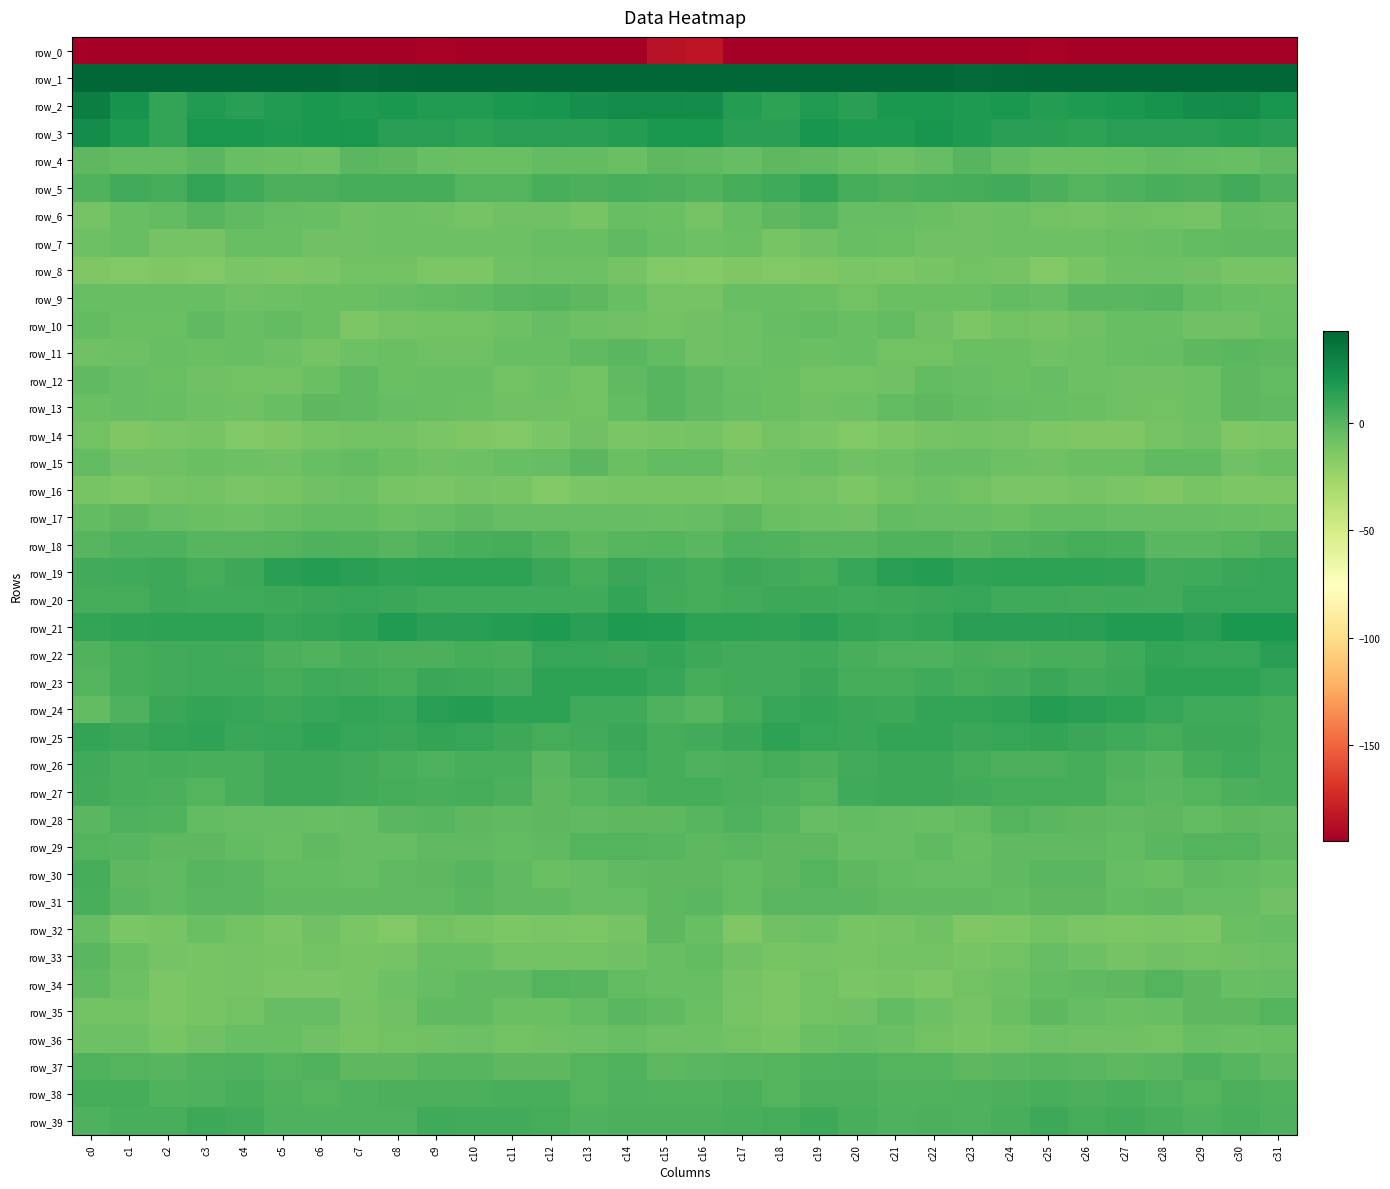

Reading left to right, extract all data points from this chart.

row_0: c0=-220.4	c1=-195.1	c2=-201.6	c3=-200.7	c4=-196.2	c5=-196.0	c6=-197.2	c7=-199.8	c8=-196.1	c9=-192.6	c10=-194.8	c11=-195.6	c12=-194.9	c13=-195.4	c14=-196.1	c15=-185.3	c16=-182.9	c17=-197.4	c18=-202.1	c19=-198.9	c20=-196.2	c21=-195.9	c22=-198.9	c23=-198.5	c24=-194.5	c25=-192.8	c26=-196.0	c27=-195.0	c28=-194.9	c29=-195.8	c30=-195.8	c31=-207.2
row_1: c0=52.5	c1=48.2	c2=43.5	c3=44.4	c4=45.1	c5=46.3	c6=44.9	c7=40.8	c8=41.6	c9=43.5	c10=43.2	c11=43.4	c12=45.3	c13=49.0	c14=48.8	c15=54.1	c16=53.7	c17=45.5	c18=43.7	c19=44.6	c20=45.1	c21=46.6	c22=42.8	c23=41.0	c24=42.2	c25=43.6	c26=43.1	c27=44.0	c28=46.6	c29=49.8	c30=48.3	c31=53.8
row_2: c0=31.6	c1=21.1	c2=11.1	c3=16.7	c4=14.5	c5=17.1	c6=18.7	c7=17.5	c8=18.5	c9=16.6	c10=16.9	c11=18.4	c12=20.2	c13=23.2	c14=25.2	c15=25.1	c16=24.3	c17=15.4	c18=12.8	c19=16.8	c20=14.0	c21=18.9	c22=18.2	c23=17.8	c24=18.1	c25=16.0	c26=17.8	c27=18.5	c28=21.6	c29=24.2	c30=24.7	c31=20.6
row_3: c0=24.4	c1=17.2	c2=11.3	c3=19.2	c4=19.1	c5=17.6	c6=19.0	c7=19.3	c8=14.4	c9=14.6	c10=12.7	c11=14.6	c12=14.7	c13=14.0	c14=16.1	c15=18.5	c16=18.6	c17=13.7	c18=13.6	c19=20.7	c20=17.7	c21=18.1	c22=20.1	c23=17.3	c24=13.8	c25=14.1	c26=12.9	c27=14.8	c28=14.7	c29=14.7	c30=16.1	c31=14.0
row_4: c0=-2.2	c1=-4.0	c2=-3.8	c3=-1.1	c4=-5.2	c5=-7.0	c6=-7.3	c7=-0.6	c8=-2.1	c9=-5.8	c10=-6.7	c11=-6.3	c12=-4.2	c13=-3.9	c14=-6.1	c15=-2.3	c16=-3.0	c17=-4.7	c18=-1.8	c19=-2.7	c20=-6.0	c21=-7.9	c22=-4.5	c23=-0.1	c24=-3.9	c25=-6.1	c26=-6.6	c27=-5.7	c28=-3.5	c29=-4.8	c30=-5.6	c31=-3.2
row_5: c0=2.0	c1=6.4	c2=6.0	c3=10.9	c4=7.5	c5=3.4	c6=4.0	c7=5.2	c8=5.9	c9=5.5	c10=1.0	c11=1.2	c12=4.4	c13=3.7	c14=4.9	c15=3.3	c16=2.0	c17=5.7	c18=7.8	c19=10.9	c20=5.3	c21=3.3	c22=4.5	c23=5.5	c24=6.4	c25=3.7	c26=0.5	c27=2.4	c28=4.5	c29=3.6	c30=6.3	c31=3.1
row_6: c0=-10.3	c1=-5.8	c2=-3.6	c3=-0.5	c4=-2.9	c5=-4.8	c6=-5.8	c7=-8.1	c8=-7.8	c9=-8.0	c10=-10.3	c11=-8.6	c12=-8.0	c13=-11.3	c14=-6.1	c15=-6.7	c16=-10.3	c17=-5.5	c18=-2.3	c19=-0.5	c20=-4.3	c21=-4.7	c22=-6.9	c23=-8.2	c24=-7.3	c25=-9.0	c26=-10.1	c27=-8.0	c28=-9.4	c29=-10.1	c30=-3.9	c31=-4.5
row_7: c0=-7.9	c1=-5.3	c2=-9.9	c3=-10.2	c4=-5.9	c5=-5.5	c6=-8.0	c7=-8.0	c8=-7.6	c9=-7.4	c10=-7.7	c11=-7.1	c12=-5.5	c13=-5.3	c14=-3.1	c15=-5.8	c16=-7.6	c17=-6.3	c18=-11.2	c19=-8.4	c20=-5.4	c21=-6.5	c22=-8.0	c23=-8.0	c24=-7.1	c25=-7.8	c26=-7.6	c27=-6.5	c28=-5.5	c29=-4.1	c30=-2.9	c31=-3.0
row_8: c0=-13.6	c1=-14.5	c2=-14.4	c3=-14.9	c4=-11.9	c5=-12.7	c6=-12.4	c7=-9.2	c8=-9.4	c9=-13.5	c10=-13.1	c11=-8.2	c12=-7.3	c13=-7.9	c14=-10.3	c15=-14.6	c16=-16.0	c17=-14.4	c18=-14.6	c19=-14.1	c20=-11.8	c21=-13.1	c22=-11.0	c23=-8.9	c24=-10.4	c25=-14.8	c26=-11.1	c27=-7.5	c28=-7.6	c29=-8.5	c30=-11.0	c31=-11.0
row_9: c0=-5.7	c1=-5.9	c2=-5.6	c3=-5.5	c4=-8.2	c5=-7.7	c6=-6.3	c7=-6.7	c8=-5.0	c9=-4.0	c10=-2.9	c11=-1.0	c12=0.1	c13=-2.4	c14=-5.5	c15=-10.0	c16=-10.2	c17=-6.1	c18=-5.4	c19=-6.2	c20=-8.9	c21=-6.6	c22=-6.6	c23=-6.5	c24=-3.9	c25=-4.6	c26=-1.4	c27=-0.7	c28=-0.1	c29=-4.1	c30=-5.6	c31=-6.6
row_10: c0=-3.6	c1=-6.3	c2=-6.1	c3=-3.1	c4=-5.4	c5=-4.0	c6=-6.2	c7=-12.8	c8=-10.6	c9=-9.7	c10=-9.6	c11=-7.4	c12=-4.9	c13=-7.2	c14=-8.7	c15=-9.4	c16=-8.3	c17=-7.6	c18=-4.6	c19=-3.7	c20=-5.3	c21=-4.0	c22=-8.9	c23=-13.1	c24=-9.4	c25=-10.2	c26=-8.7	c27=-5.9	c28=-5.2	c29=-8.4	c30=-8.3	c31=-5.6
row_11: c0=-8.4	c1=-7.7	c2=-6.1	c3=-6.4	c4=-5.6	c5=-7.1	c6=-10.1	c7=-7.1	c8=-6.6	c9=-8.3	c10=-8.7	c11=-5.9	c12=-5.3	c13=-2.9	c14=-1.2	c15=-3.9	c16=-8.4	c17=-7.9	c18=-5.4	c19=-6.7	c20=-5.3	c21=-9.2	c22=-8.9	c23=-6.9	c24=-7.0	c25=-8.8	c26=-7.5	c27=-5.3	c28=-4.4	c29=-2.4	c30=-0.9	c31=-2.1
row_12: c0=-2.8	c1=-4.9	c2=-6.3	c3=-8.3	c4=-9.3	c5=-9.0	c6=-6.5	c7=-3.2	c8=-6.2	c9=-5.2	c10=-5.9	c11=-8.9	c12=-7.7	c13=-9.5	c14=-2.8	c15=-0.4	c16=-2.8	c17=-5.6	c18=-6.9	c19=-8.9	c20=-9.3	c21=-8.7	c22=-4.2	c23=-4.3	c24=-6.3	c25=-4.5	c26=-7.4	c27=-8.3	c28=-8.6	c29=-7.4	c30=-1.6	c31=-3.6
row_13: c0=-6.5	c1=-4.9	c2=-6.1	c3=-7.5	c4=-8.6	c5=-5.4	c6=-2.2	c7=-2.9	c8=-4.7	c9=-5.4	c10=-6.5	c11=-8.2	c12=-8.6	c13=-9.3	c14=-4.0	c15=0.2	c16=-3.1	c17=-5.0	c18=-6.6	c19=-8.1	c20=-7.8	c21=-3.9	c22=-1.8	c23=-4.1	c24=-4.7	c25=-6.0	c26=-6.7	c27=-8.6	c28=-9.2	c29=-7.6	c30=-2.4	c31=-2.5
row_14: c0=-9.6	c1=-14.0	c2=-12.4	c3=-10.8	c4=-14.5	c5=-14.1	c6=-11.1	c7=-9.0	c8=-9.6	c9=-12.1	c10=-13.9	c11=-14.6	c12=-12.3	c13=-8.3	c14=-12.0	c15=-10.9	c16=-10.5	c17=-14.3	c18=-10.7	c19=-12.2	c20=-15.0	c21=-13.0	c22=-10.4	c23=-8.9	c24=-10.3	c25=-13.0	c26=-14.0	c27=-14.5	c28=-10.3	c29=-8.7	c30=-13.6	c31=-13.2
row_15: c0=-3.7	c1=-8.0	c2=-8.8	c3=-6.1	c4=-7.1	c5=-8.6	c6=-6.0	c7=-4.1	c8=-7.0	c9=-8.6	c10=-7.3	c11=-6.1	c12=-5.1	c13=-1.2	c14=-6.8	c15=-4.2	c16=-3.9	c17=-8.7	c18=-7.6	c19=-6.0	c20=-8.4	c21=-7.8	c22=-5.1	c23=-4.9	c24=-7.9	c25=-8.4	c26=-6.7	c27=-6.5	c28=-2.6	c29=-2.7	c30=-8.4	c31=-6.7
row_16: c0=-11.3	c1=-12.8	c2=-10.1	c3=-9.2	c4=-12.6	c5=-11.0	c6=-8.2	c7=-7.9	c8=-11.1	c9=-12.3	c10=-10.7	c11=-10.8	c12=-14.6	c13=-12.0	c14=-11.3	c15=-10.9	c16=-11.0	c17=-12.0	c18=-9.3	c19=-10.1	c20=-13.4	c21=-9.3	c22=-8.0	c23=-8.9	c24=-12.0	c25=-12.0	c26=-10.4	c27=-12.2	c28=-14.3	c29=-11.2	c30=-12.7	c31=-13.2
row_17: c0=-4.0	c1=-1.7	c2=-4.6	c3=-7.0	c4=-7.9	c5=-5.9	c6=-3.8	c7=-3.7	c8=-6.7	c9=-4.4	c10=-3.0	c11=-4.8	c12=-4.6	c13=-4.4	c14=-4.9	c15=-5.7	c16=-4.6	c17=-1.9	c18=-6.2	c19=-7.2	c20=-8.4	c21=-4.1	c22=-4.3	c23=-4.5	c24=-6.5	c25=-3.5	c26=-3.8	c27=-4.7	c28=-4.7	c29=-4.9	c30=-5.3	c31=-6.5
row_18: c0=-0.5	c1=2.3	c2=2.5	c3=0.0	c4=0.0	c5=1.3	c6=2.6	c7=1.4	c8=0.1	c9=2.9	c10=4.7	c11=5.4	c12=1.3	c13=-2.3	c14=0.3	c15=0.9	c16=-1.4	c17=3.1	c18=1.5	c19=-0.4	c20=0.2	c21=2.1	c22=2.1	c23=0.2	c24=1.3	c25=3.2	c26=5.5	c27=4.4	c28=-1.1	c29=-1.1	c30=1.0	c31=3.5
row_19: c0=6.8	c1=7.7	c2=7.9	c3=5.1	c4=8.4	c5=13.4	c6=15.6	c7=13.6	c8=12.4	c9=12.8	c10=13.1	c11=13.1	c12=9.2	c13=5.9	c14=8.9	c15=7.0	c16=6.0	c17=8.2	c18=6.8	c19=5.5	c20=10.3	c21=14.6	c22=15.3	c23=12.4	c24=12.5	c25=13.0	c26=13.0	c27=12.3	c28=6.6	c29=7.3	c30=9.1	c31=9.8
row_20: c0=5.5	c1=5.2	c2=7.9	c3=7.7	c4=7.7	c5=8.6	c6=8.9	c7=10.5	c8=9.1	c9=7.3	c10=7.0	c11=7.1	c12=7.1	c13=7.6	c14=11.1	c15=6.7	c16=5.4	c17=6.2	c18=7.9	c19=8.0	c20=7.7	c21=8.7	c22=9.2	c23=10.5	c24=7.6	c25=7.7	c26=6.2	c27=7.6	c28=6.2	c29=9.7	c30=10.5	c31=10.1
row_21: c0=10.9	c1=12.1	c2=13.0	c3=13.0	c4=12.6	c5=10.0	c6=11.3	c7=12.7	c8=16.3	c9=13.7	c10=15.3	c11=15.6	c12=17.6	c13=14.1	c14=17.2	c15=16.3	c16=13.1	c17=12.7	c18=12.4	c19=13.9	c20=11.0	c21=10.5	c22=11.3	c23=14.6	c24=15.2	c25=14.1	c26=15.2	c27=16.7	c28=16.5	c29=14.4	c30=18.6	c31=18.6
row_22: c0=2.2	c1=5.6	c2=6.5	c3=7.1	c4=6.0	c5=3.2	c6=1.9	c7=4.2	c8=3.9	c9=3.6	c10=5.2	c11=5.0	c12=9.8	c13=10.4	c14=9.7	c15=10.8	c16=8.7	c17=6.3	c18=6.3	c19=7.7	c20=4.6	c21=2.5	c22=2.3	c23=4.7	c24=3.2	c25=4.6	c26=4.6	c27=7.0	c28=10.7	c29=9.8	c30=10.6	c31=14.8
row_23: c0=0.9	c1=5.2	c2=6.8	c3=7.8	c4=7.5	c5=5.2	c6=7.0	c7=6.1	c8=5.4	c9=8.9	c10=7.9	c11=6.2	c12=12.5	c13=12.8	c14=13.3	c15=9.7	c16=5.6	c17=6.3	c18=6.5	c19=8.8	c20=5.9	c21=5.9	c22=7.1	c23=5.4	c24=6.7	c25=9.3	c26=6.4	c27=8.7	c28=13.1	c29=12.7	c30=13.3	c31=9.9
row_24: c0=-3.8	c1=3.1	c2=9.6	c3=10.8	c4=9.9	c5=8.5	c6=9.8	c7=11.4	c8=10.2	c9=14.9	c10=15.5	c11=12.6	c12=12.8	c13=7.2	c14=7.5	c15=3.2	c16=0.0	c17=5.8	c18=10.4	c19=10.8	c20=9.0	c21=8.6	c22=10.8	c23=10.6	c24=11.9	c25=15.7	c26=14.0	c27=13.2	c28=10.6	c29=7.3	c30=6.9	c31=5.2
row_25: c0=11.4	c1=9.3	c2=11.5	c3=11.7	c4=9.1	c5=10.0	c6=11.7	c7=10.3	c8=9.1	c9=11.1	c10=9.7	c11=8.2	c12=5.3	c13=6.5	c14=9.3	c15=5.5	c16=6.4	c17=8.8	c18=12.5	c19=10.3	c20=8.9	c21=10.9	c22=11.2	c23=9.4	c24=9.9	c25=11.1	c26=9.0	c27=7.1	c28=5.1	c29=8.3	c30=8.5	c31=5.1
row_26: c0=7.7	c1=4.9	c2=5.6	c3=4.5	c4=4.8	c5=8.0	c6=8.6	c7=6.5	c8=4.2	c9=2.6	c10=4.7	c11=4.8	c12=-1.3	c13=3.3	c14=7.6	c15=5.1	c16=3.0	c17=4.0	c18=5.9	c19=3.7	c20=6.1	c21=8.4	c22=8.1	c23=5.3	c24=3.5	c25=3.2	c26=5.7	c27=1.9	c28=-0.4	c29=5.7	c30=7.5	c31=4.5
row_27: c0=6.8	c1=4.8	c2=4.1	c3=0.5	c4=4.7	c5=8.4	c6=8.5	c7=6.7	c8=6.0	c9=5.0	c10=5.6	c11=3.3	c12=-1.5	c13=0.1	c14=2.8	c15=5.2	c16=5.6	c17=3.7	c18=3.2	c19=0.7	c20=7.1	c21=8.6	c22=7.8	c23=6.2	c24=5.8	c25=5.2	c26=5.4	c27=1.1	c28=-1.2	c29=1.2	c30=3.3	c31=4.6
row_28: c0=-1.0	c1=2.4	c2=1.6	c3=-3.4	c4=-4.6	c5=-4.3	c6=-5.7	c7=-4.4	c8=-0.8	c9=-0.1	c10=-1.5	c11=-3.2	c12=-2.3	c13=-3.2	c14=-2.0	c15=-1.6	c16=-0.1	c17=2.3	c18=-0.5	c19=-4.3	c20=-4.0	c21=-5.0	c22=-5.7	c23=-3.4	c24=0.4	c25=-0.7	c26=-2.4	c27=-2.8	c28=-2.2	c29=-3.4	c30=-1.8	c31=-2.4
row_29: c0=1.0	c1=0.4	c2=-2.1	c3=-1.9	c4=-3.5	c5=-5.7	c6=-3.0	c7=-5.1	c8=-4.3	c9=-2.6	c10=-3.1	c11=-3.6	c12=-2.6	c13=0.5	c14=1.2	c15=0.2	c16=-1.7	c17=-1.4	c18=-2.2	c19=-2.0	c20=-4.6	c21=-5.0	c22=-3.2	c23=-5.7	c24=-3.0	c25=-2.9	c26=-3.3	c27=-3.8	c28=-0.9	c29=0.7	c30=0.7	c31=-1.8
row_30: c0=6.0	c1=-1.6	c2=-3.3	c3=0.1	c4=-0.9	c5=-3.3	c6=-4.1	c7=-5.0	c8=-3.2	c9=-2.0	c10=-0.2	c11=-2.9	c12=-6.6	c13=-4.9	c14=-2.9	c15=-2.2	c16=-1.6	c17=-4.1	c18=-1.9	c19=0.4	c20=-2.0	c21=-3.8	c22=-4.6	c23=-4.4	c24=-2.7	c25=-1.0	c26=-0.8	c27=-4.9	c28=-6.3	c29=-3.2	c30=-4.0	c31=-5.4
row_31: c0=4.9	c1=-1.3	c2=-2.6	c3=-1.0	c4=-0.8	c5=-2.8	c6=-2.7	c7=-3.1	c8=-3.1	c9=-2.7	c10=-1.2	c11=-3.2	c12=-3.1	c13=-4.7	c14=-4.6	c15=-2.4	c16=-0.8	c17=-3.5	c18=-1.3	c19=-1.1	c20=-1.3	c21=-3.0	c22=-2.8	c23=-2.6	c24=-3.5	c25=-1.5	c26=-2.1	c27=-3.5	c28=-3.3	c29=-4.7	c30=-4.7	c31=-8.1
row_32: c0=-5.2	c1=-11.8	c2=-11.6	c3=-6.9	c4=-9.6	c5=-12.0	c6=-8.0	c7=-12.1	c8=-14.6	c9=-9.8	c10=-10.9	c11=-13.2	c12=-11.8	c13=-13.4	c14=-9.9	c15=-1.8	c16=-6.1	c17=-13.6	c18=-8.5	c19=-7.7	c20=-11.2	c21=-10.6	c22=-8.3	c23=-14.0	c24=-13.1	c25=-9.0	c26=-12.5	c27=-12.9	c28=-12.1	c29=-13.1	c30=-6.8	c31=-4.4
row_33: c0=-1.1	c1=-6.3	c2=-10.7	c3=-10.9	c4=-10.1	c5=-10.8	c6=-8.9	c7=-11.4	c8=-10.3	c9=-6.1	c10=-6.1	c11=-9.6	c12=-9.1	c13=-9.1	c14=-8.3	c15=-5.8	c16=-3.7	c17=-8.3	c18=-11.2	c19=-10.2	c20=-11.1	c21=-9.7	c22=-9.7	c23=-11.4	c24=-9.1	c25=-4.9	c26=-7.7	c27=-10.0	c28=-8.6	c29=-9.0	c30=-8.2	c31=-7.1
row_34: c0=-2.8	c1=-8.0	c2=-13.1	c3=-11.0	c4=-10.0	c5=-12.0	c6=-12.1	c7=-11.1	c8=-7.8	c9=-5.1	c10=-2.4	c11=-3.2	c12=0.5	c13=-0.3	c14=-4.0	c15=-6.0	c16=-5.6	c17=-10.7	c18=-12.8	c19=-9.4	c20=-11.9	c21=-11.3	c22=-12.7	c23=-9.2	c24=-7.4	c25=-3.4	c26=-3.2	c27=-2.0	c28=1.3	c29=-2.0	c30=-5.7	c31=-5.1
row_35: c0=-9.2	c1=-9.3	c2=-13.2	c3=-11.1	c4=-9.3	c5=-4.9	c6=-4.9	c7=-10.5	c8=-8.7	c9=-3.1	c10=-2.5	c11=-6.8	c12=-6.2	c13=-3.4	c14=-1.4	c15=-3.1	c16=-6.3	c17=-10.9	c18=-13.4	c19=-9.7	c20=-8.7	c21=-3.4	c22=-7.3	c23=-10.6	c24=-6.8	c25=-1.7	c26=-4.8	c27=-6.5	c28=-5.9	c29=-2.1	c30=-1.6	c31=1.0
row_36: c0=-7.3	c1=-7.6	c2=-11.3	c3=-8.2	c4=-5.4	c5=-5.7	c6=-8.1	c7=-11.5	c8=-9.7	c9=-8.6	c10=-7.4	c11=-9.3	c12=-8.9	c13=-7.7	c14=-5.4	c15=-7.4	c16=-7.1	c17=-9.4	c18=-11.1	c19=-6.8	c20=-5.1	c21=-6.6	c22=-9.6	c23=-11.0	c24=-9.5	c25=-7.6	c26=-8.8	c27=-8.4	c28=-9.5	c29=-5.8	c30=-6.1	c31=-5.3
row_37: c0=1.5	c1=1.1	c2=-0.1	c3=2.1	c4=2.3	c5=1.3	c6=1.4	c7=-1.7	c8=-1.5	c9=-0.3	c10=-0.5	c11=-1.9	c12=-1.5	c13=1.1	c14=1.6	c15=-1.9	c16=-0.9	c17=-0.2	c18=0.8	c19=1.9	c20=2.3	c21=1.1	c22=0.7	c23=-2.3	c24=-0.9	c25=-0.2	c26=-1.2	c27=-2.0	c28=-0.8	c29=2.4	c30=-0.0	c31=-2.7
row_38: c0=5.5	c1=5.2	c2=1.9	c3=2.5	c4=4.7	c5=2.2	c6=1.2	c7=2.6	c8=3.6	c9=4.0	c10=3.7	c11=4.6	c12=4.5	c13=0.7	c14=2.5	c15=2.2	c16=1.8	c17=3.9	c18=1.2	c19=3.8	c20=4.0	c21=1.4	c22=1.8	c23=3.0	c24=3.8	c25=4.2	c26=3.3	c27=5.0	c28=3.0	c29=0.7	c30=3.6	c31=1.5
row_39: c0=3.0	c1=4.2	c2=4.4	c3=8.1	c4=6.4	c5=2.5	c6=2.9	c7=3.1	c8=2.6	c9=7.5	c10=6.5	c11=6.5	c12=5.6	c13=2.9	c14=3.7	c15=3.4	c16=3.3	c17=4.2	c18=5.7	c19=8.5	c20=4.2	c21=2.6	c22=3.3	c23=2.6	c24=4.4	c25=8.0	c26=5.8	c27=6.4	c28=4.4	c29=3.1	c30=4.2	c31=2.6